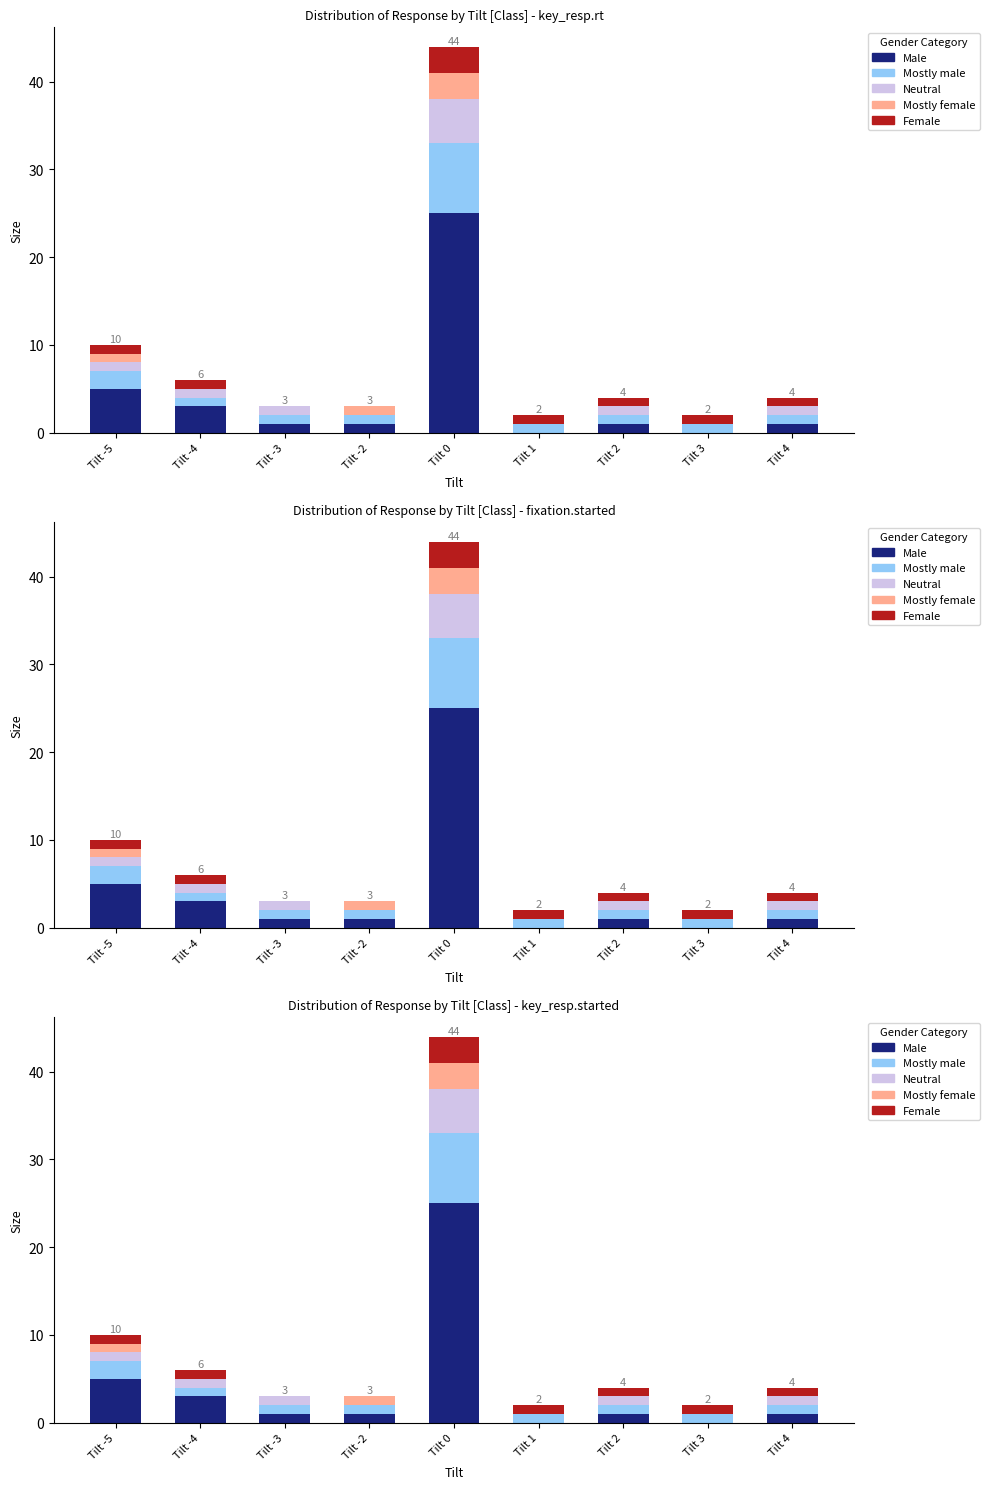

What are all the series names shown in the legend?

Male, Mostly male, Neutral, Mostly female, Female